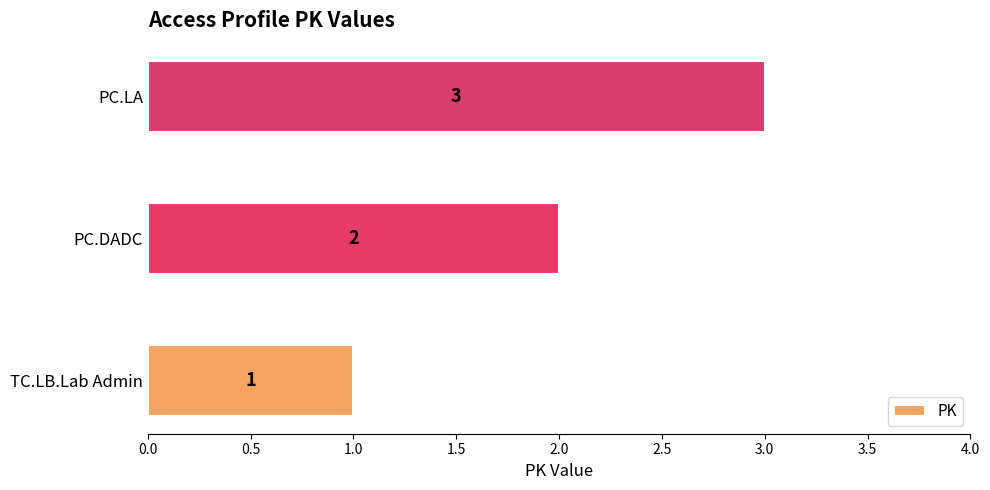

Count the values in the range 1 to 3.

3